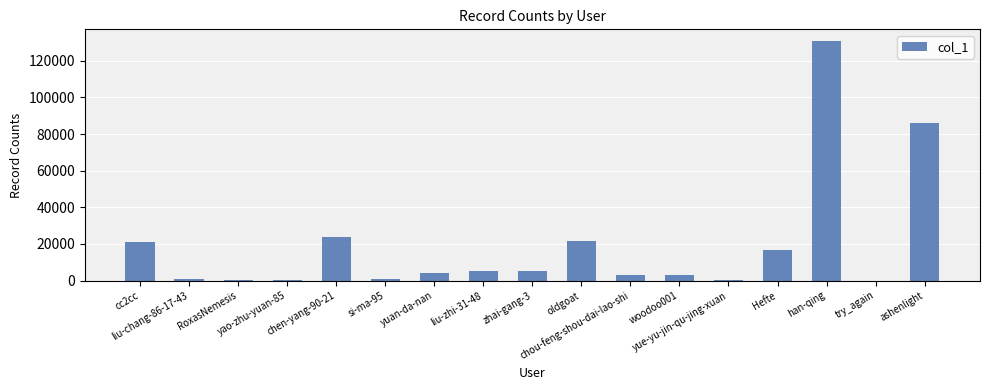

What is the average value?

19025